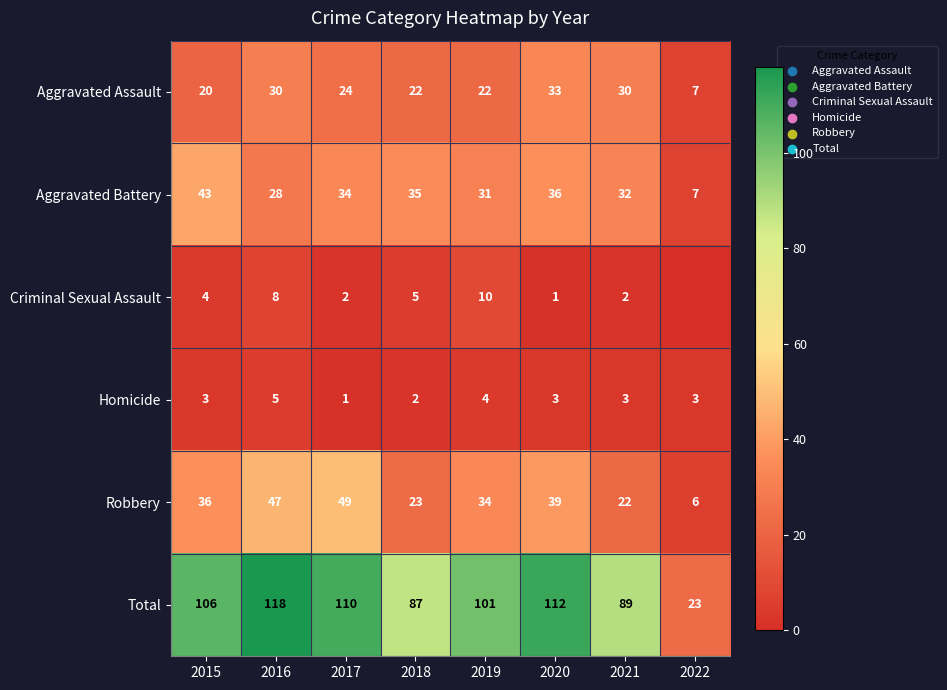

Rank the series at 2017 from lowest to highest value.

Homicide, Criminal Sexual Assault, Aggravated Assault, Aggravated Battery, Robbery, Total